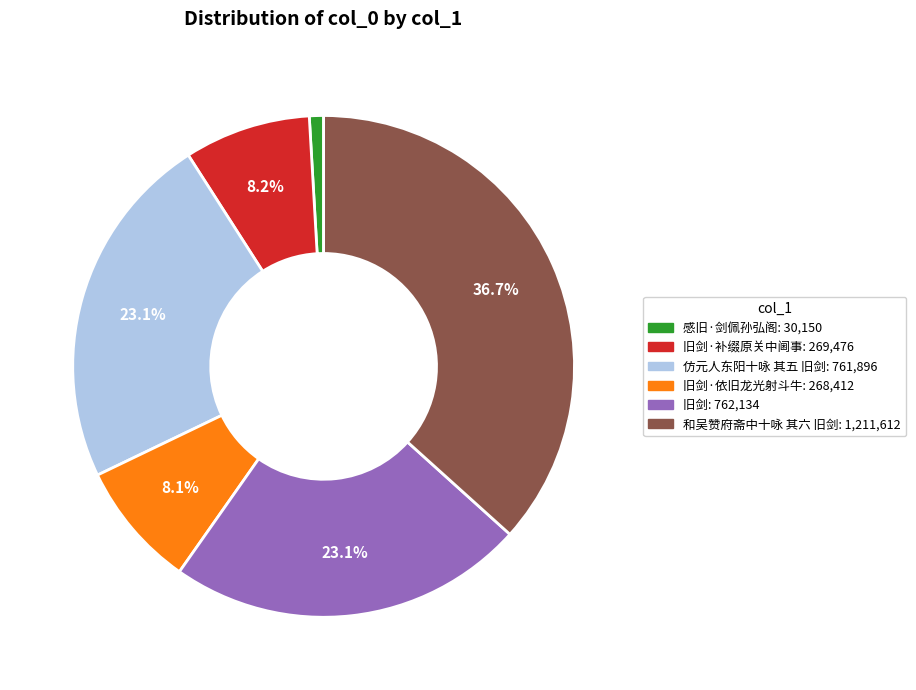

Count the number of slices in the pie.

6